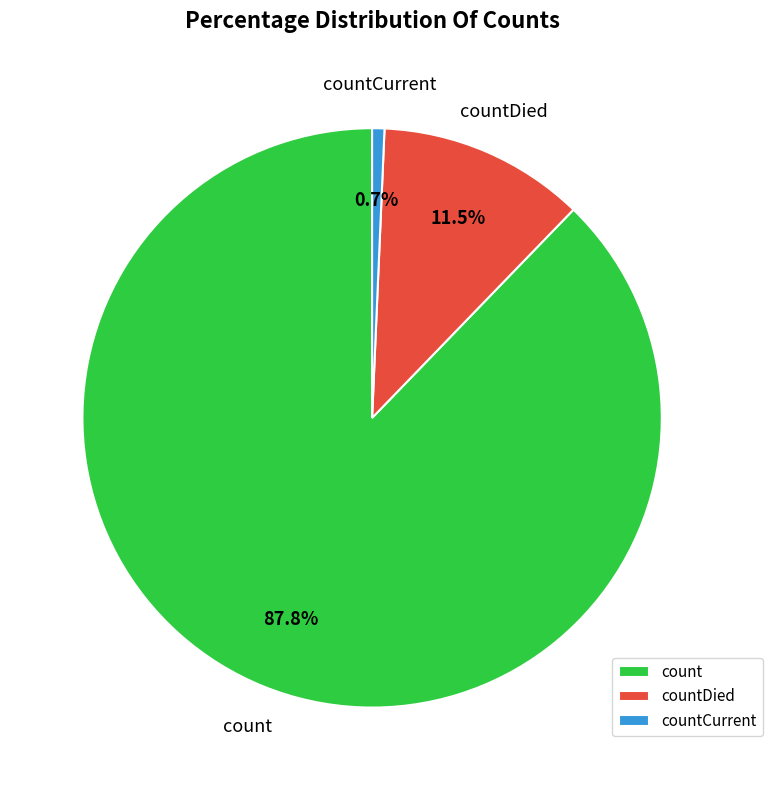

Rank the categories by value from lowest to highest.

countCurrent, countDied, count